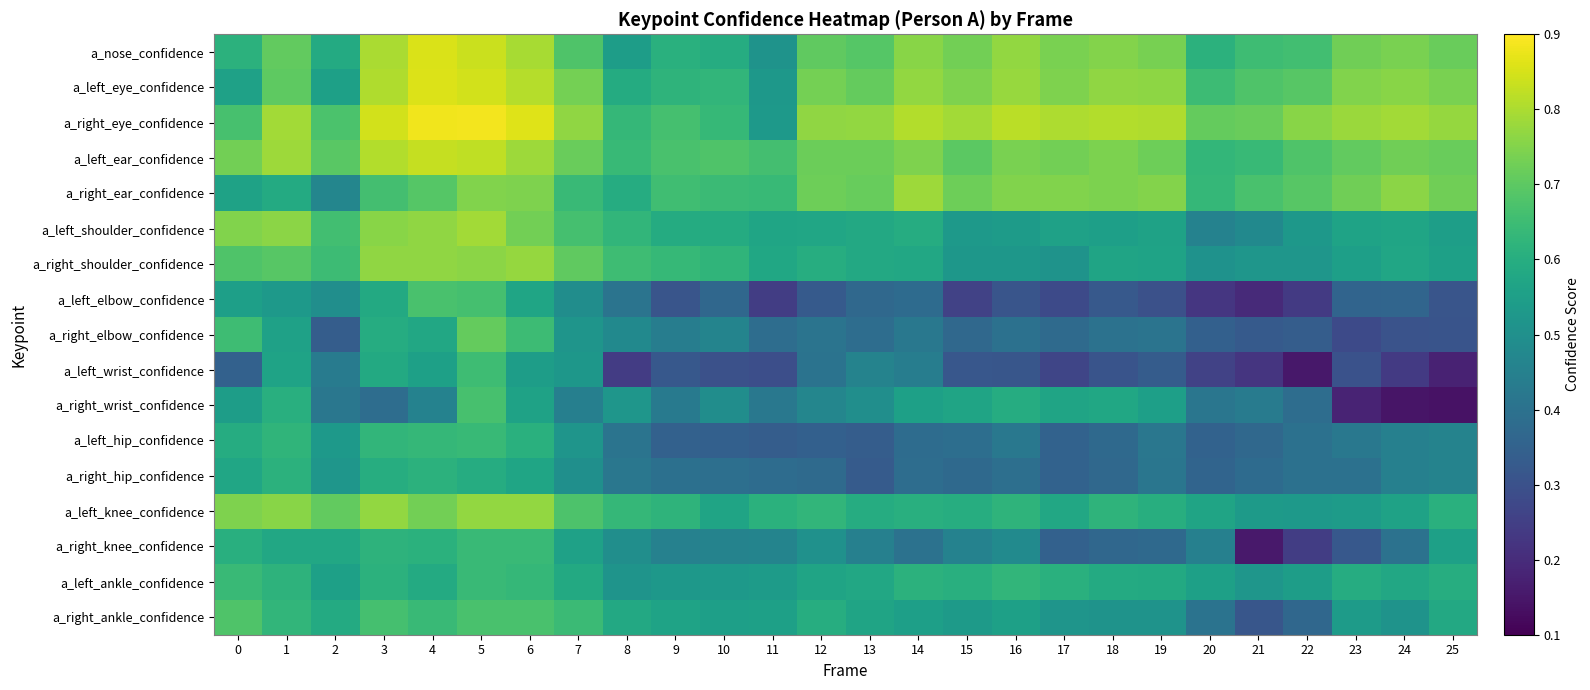

Which series has the largest range (max minus min)?

a_right_wrist_confidence